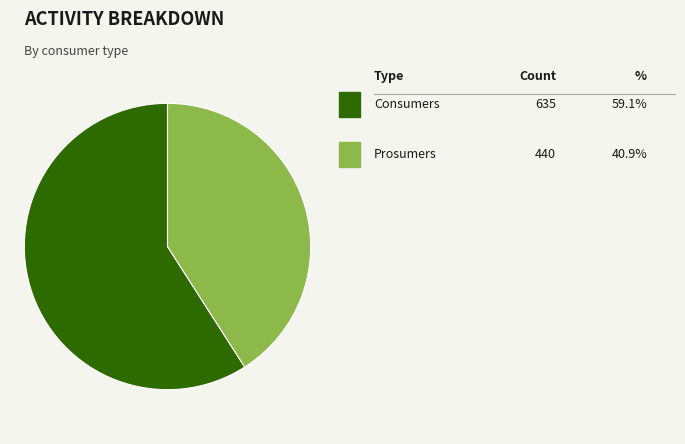

Is there a majority slice in this chart?

Yes